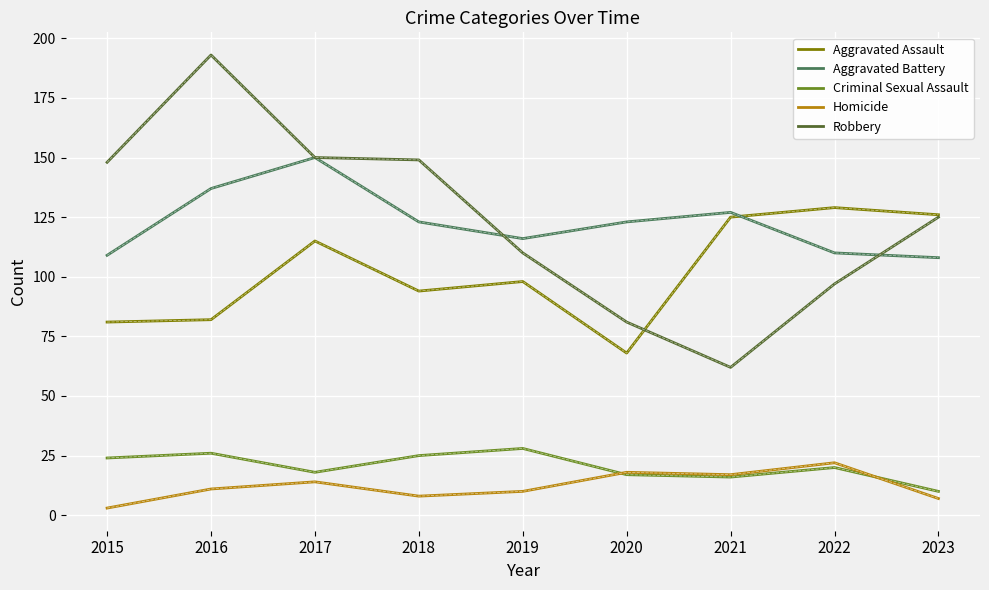

Which series has the widest spread of values?

Robbery